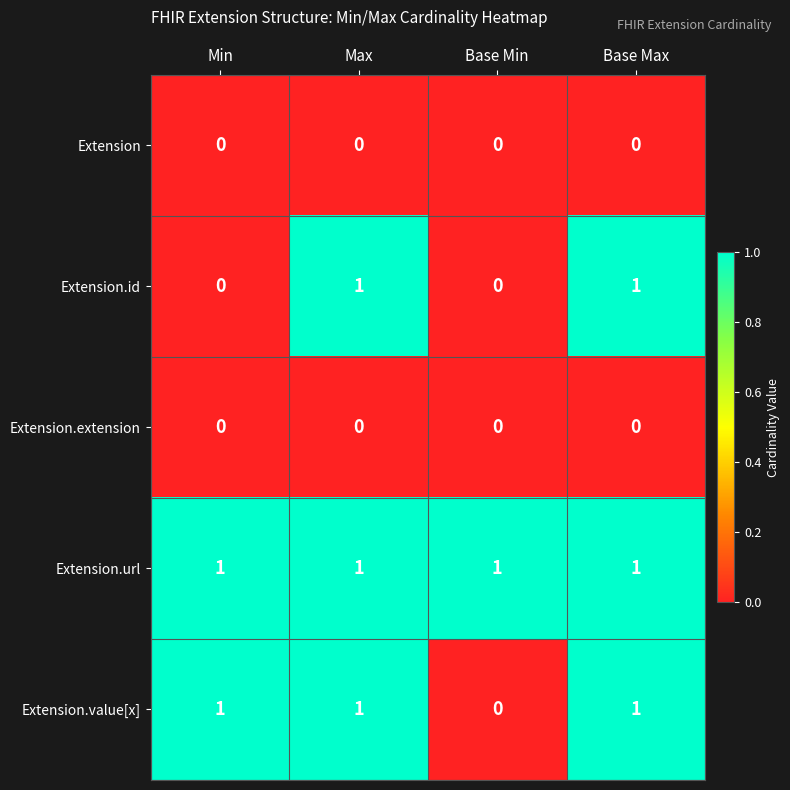

At which label does Extension.value[x] reach its minimum?

Base Min